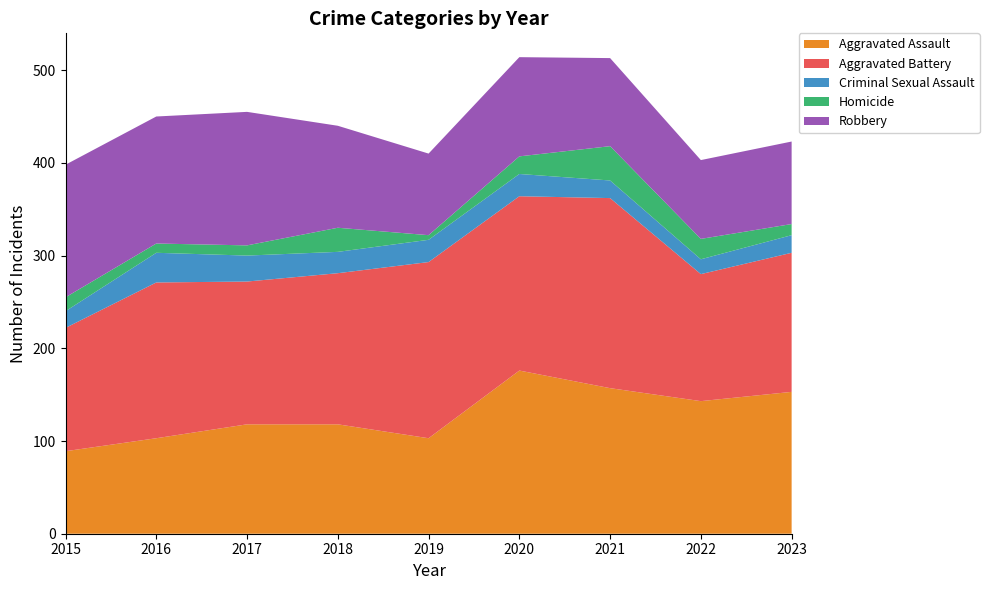

Reading right to left, extract all data points from this chart.

Aggravated Assault: 2023=153	2022=143	2021=157	2020=176	2019=103	2018=118	2017=118	2016=103	2015=89
Aggravated Battery: 2023=150	2022=137	2021=205	2020=188	2019=190	2018=163	2017=154	2016=168	2015=133
Criminal Sexual Assault: 2023=19	2022=16	2021=19	2020=24	2019=24	2018=23	2017=28	2016=32	2015=18
Homicide: 2023=12	2022=22	2021=37	2020=19	2019=5	2018=26	2017=11	2016=10	2015=15
Robbery: 2023=89	2022=85	2021=95	2020=107	2019=88	2018=110	2017=144	2016=137	2015=143